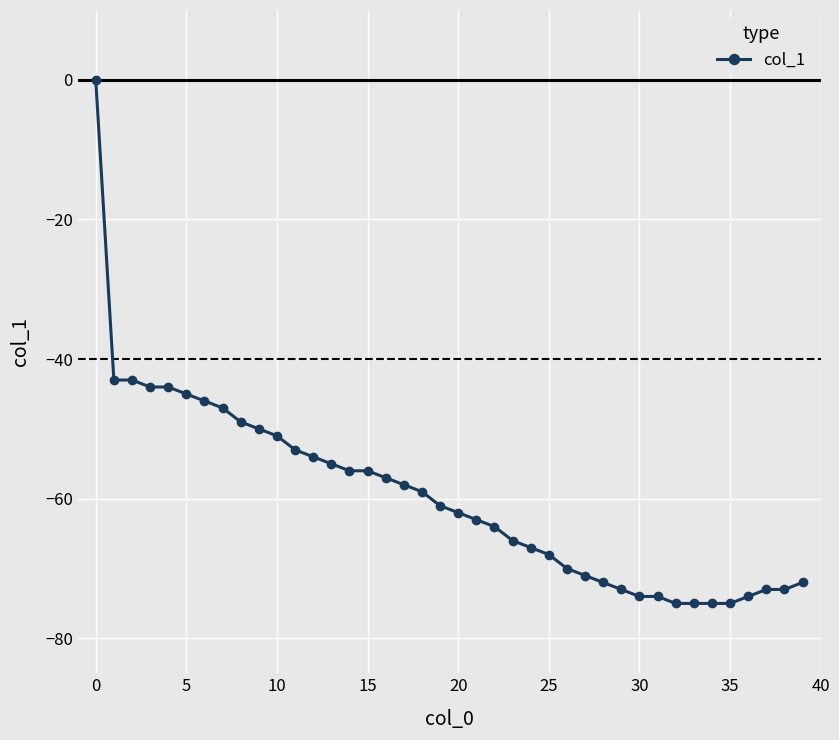

What is the difference between the second highest and minimum values?

32